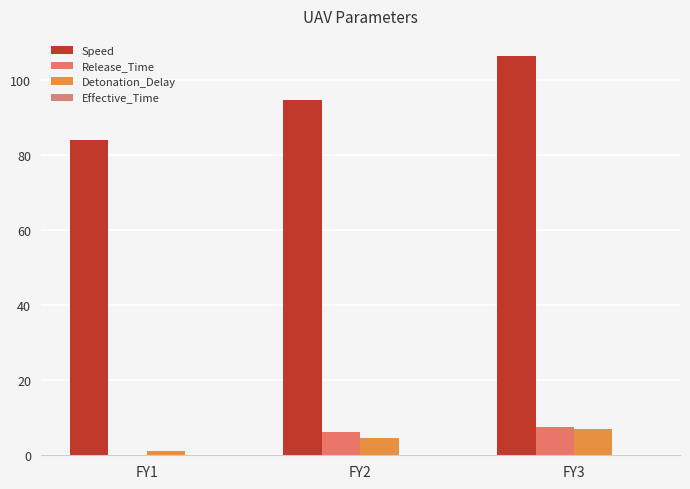

How many series are shown in this chart?

4